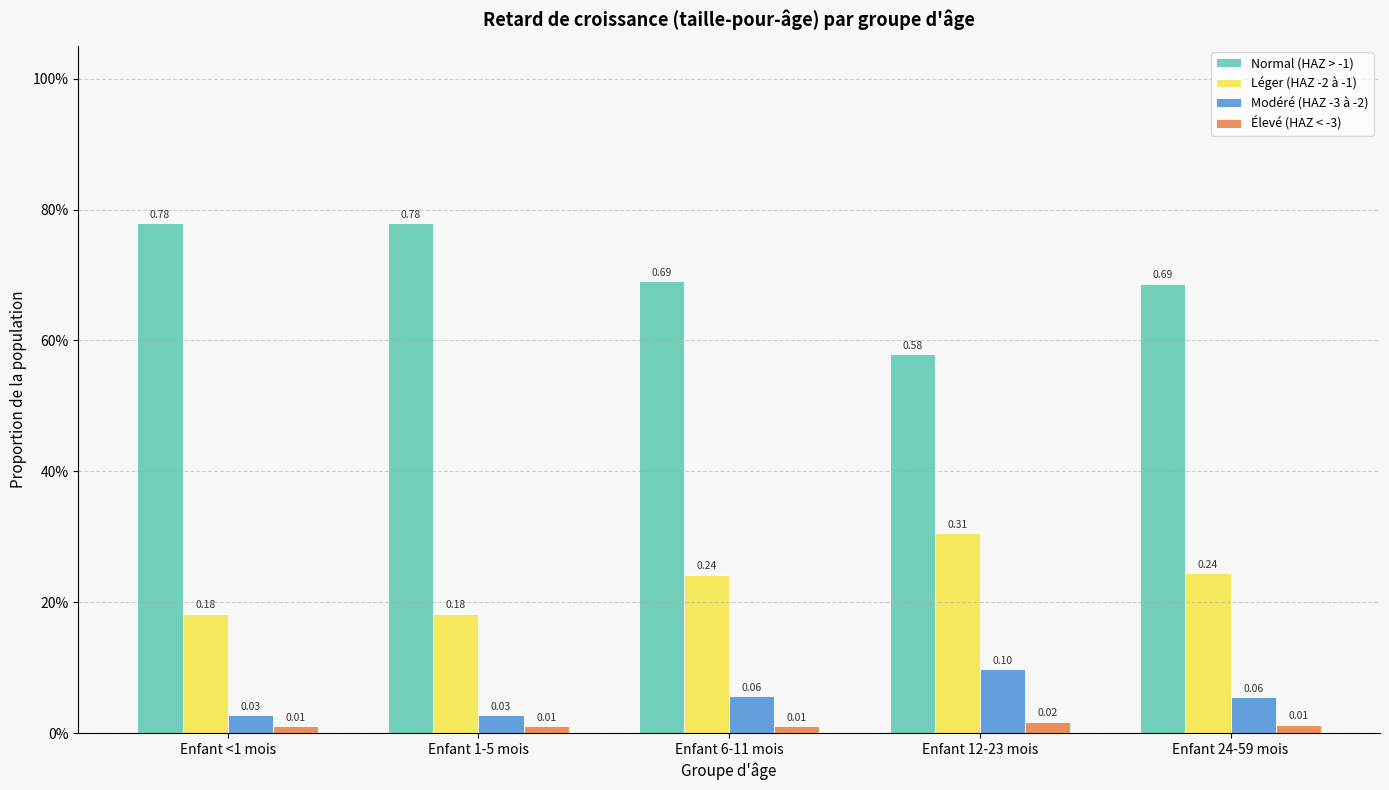

Which has a higher value, Enfant 1-5 mois or Enfant <1 mois?

Enfant 1-5 mois